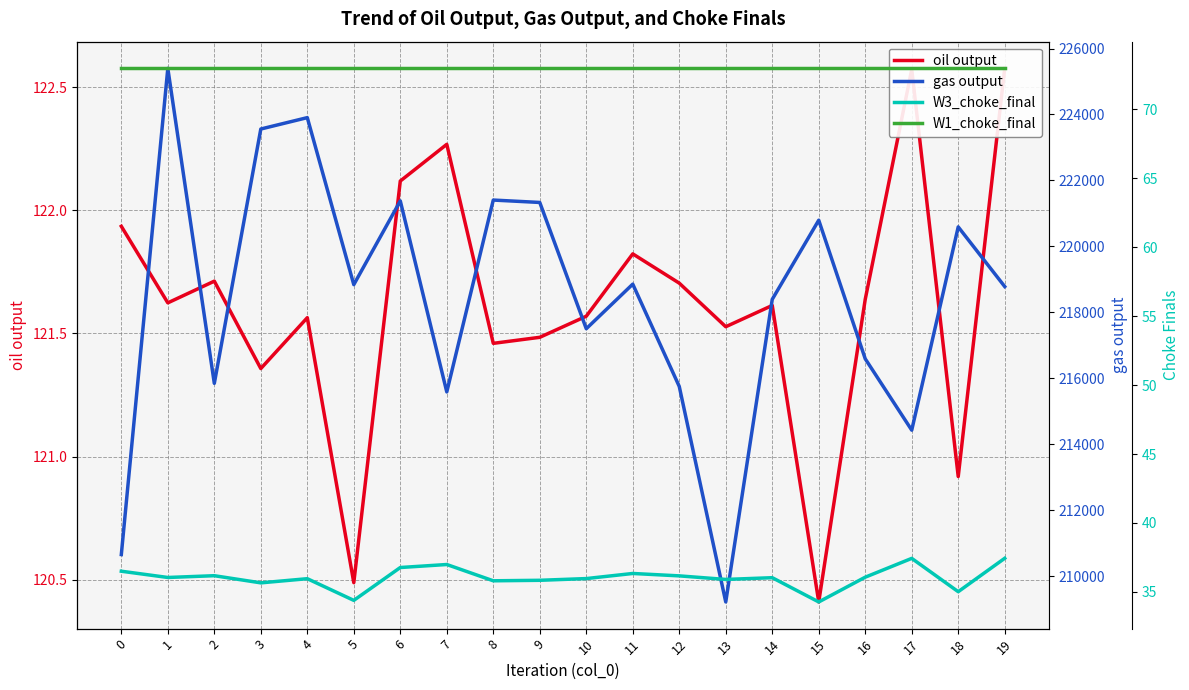

Which series changed the most between 10 and 14?

gas output